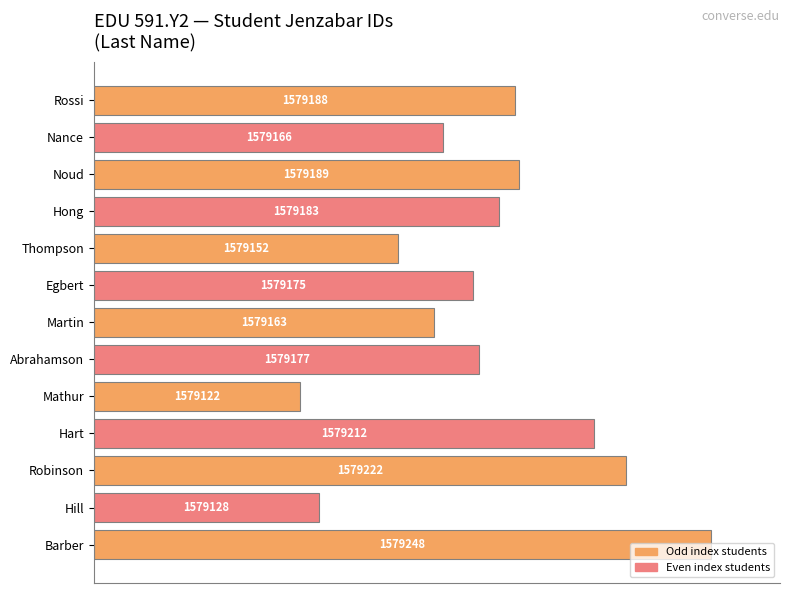

How many bars are there in total?

13